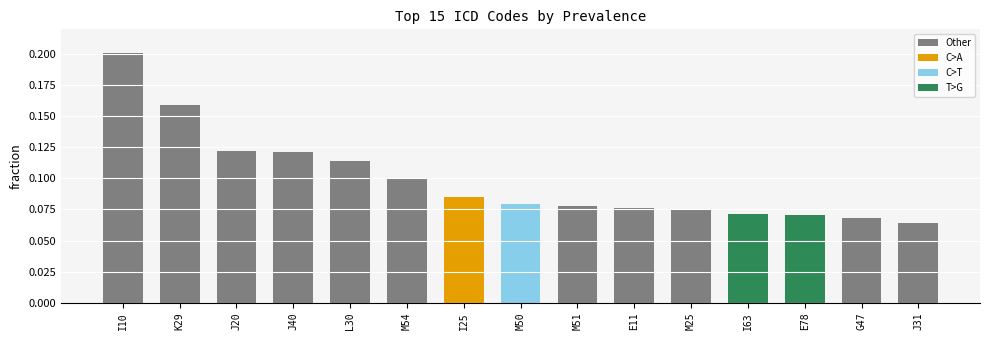

What is the difference between the maximum and minimum values?

0.1